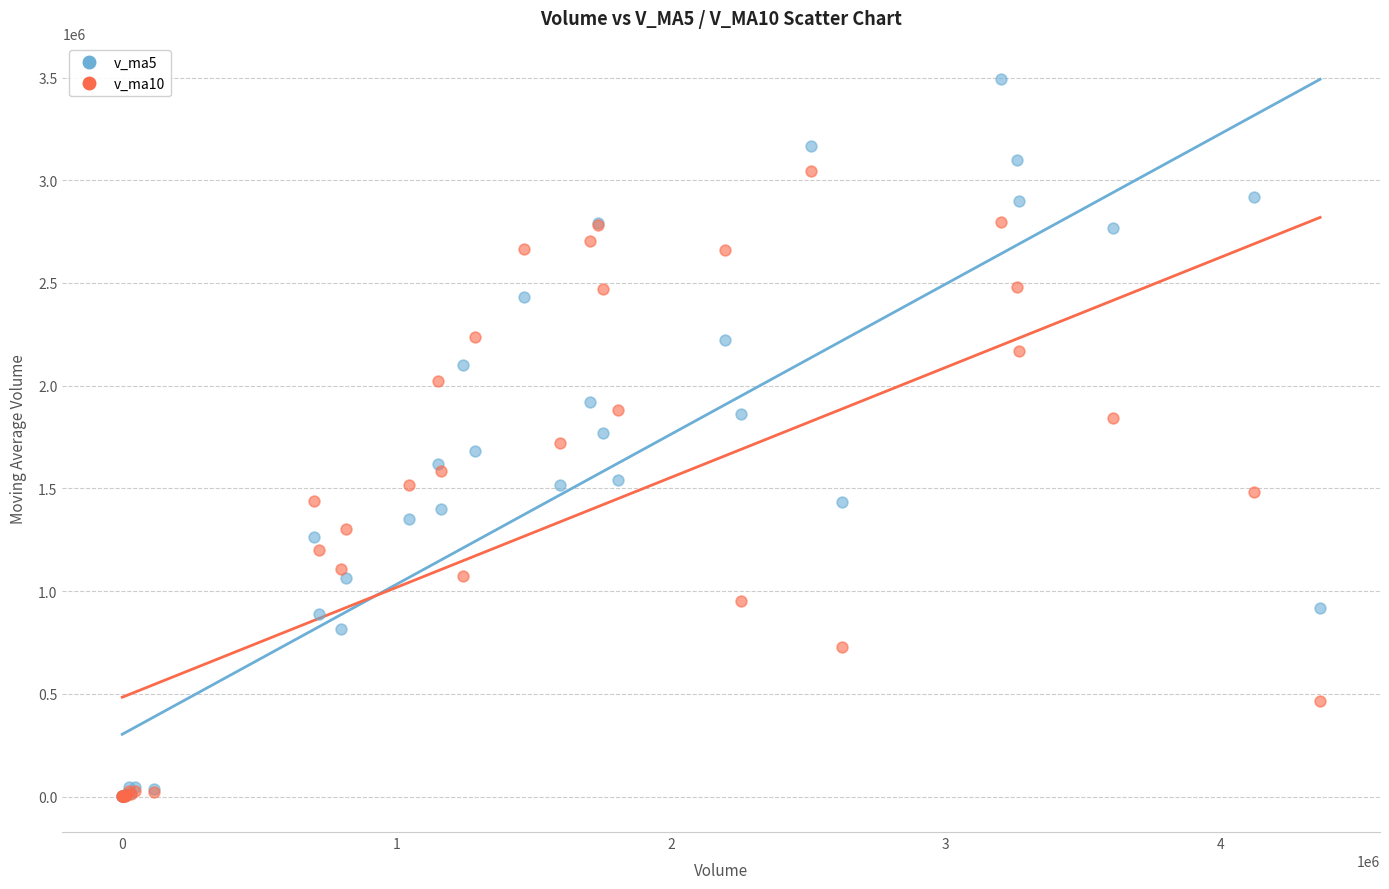

Which series has the widest spread of Y values?

v_ma5